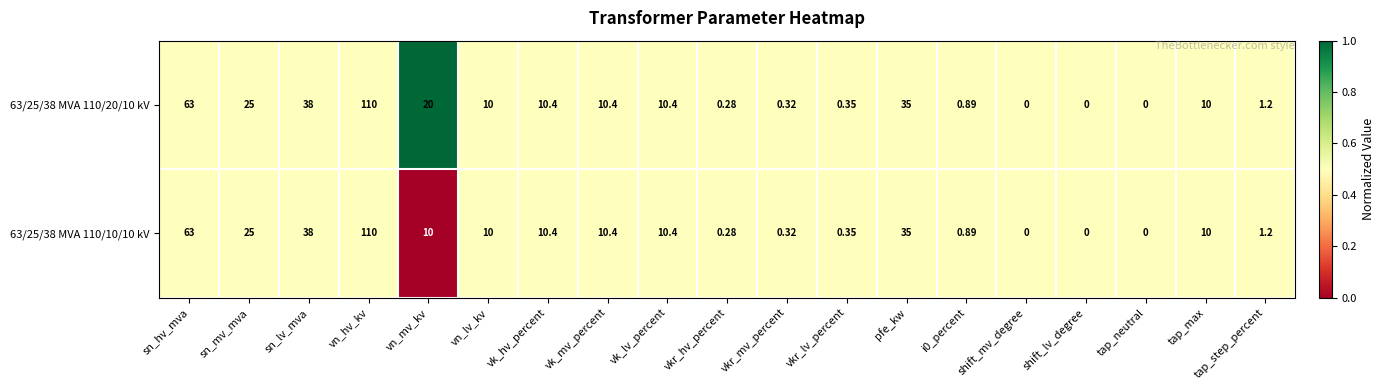

Which category has the highest value in the 63/25/38 MVA 110/20/10 kV series?

vn_hv_kv